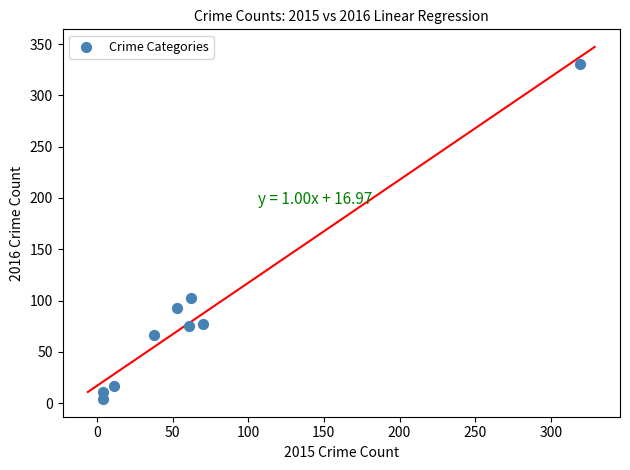

What Y value in the scatter plot is closest to 167?

103